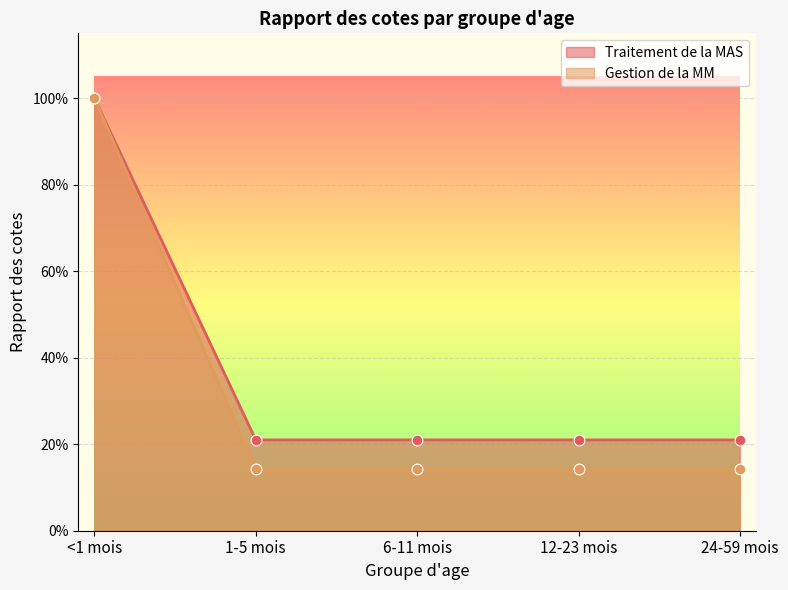

Which series has the largest Y range (max minus min)?

Gestion de la MM